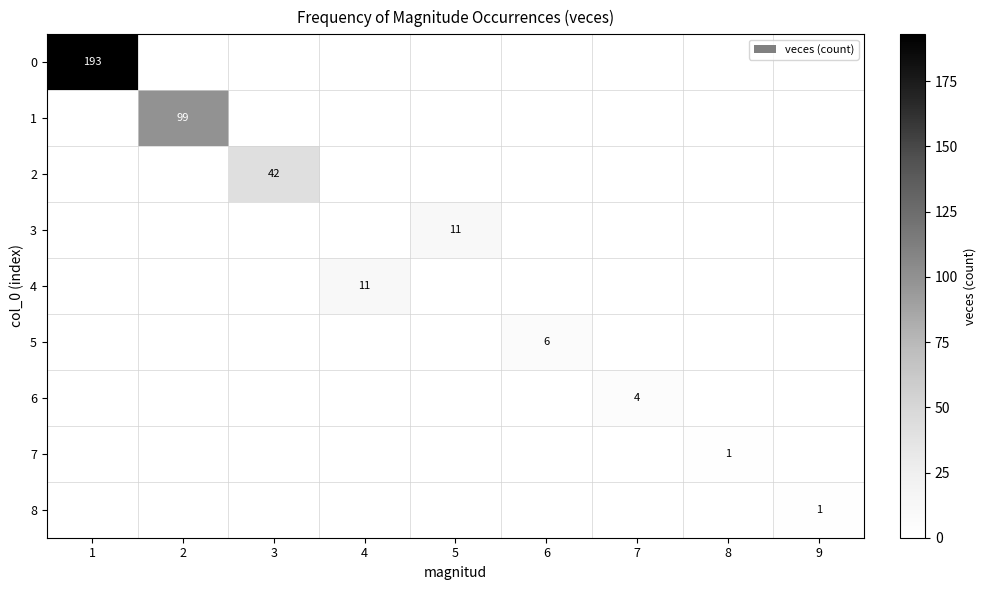

At which category is the sum across all series the highest?

1